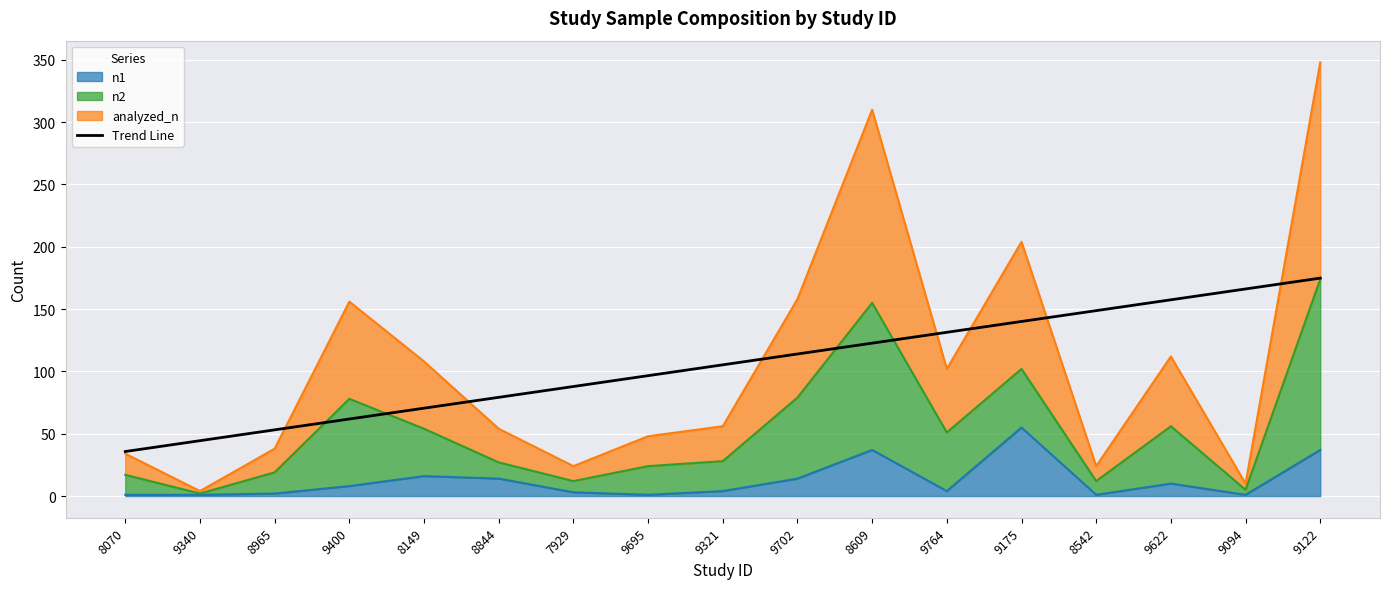

What is the sum of all values?

1790.0